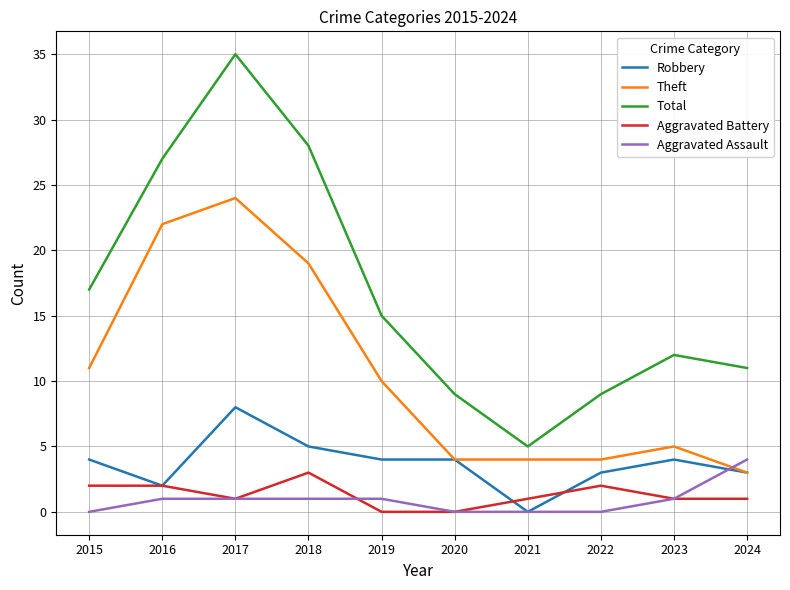

What is the total value across all series at 2020?

17